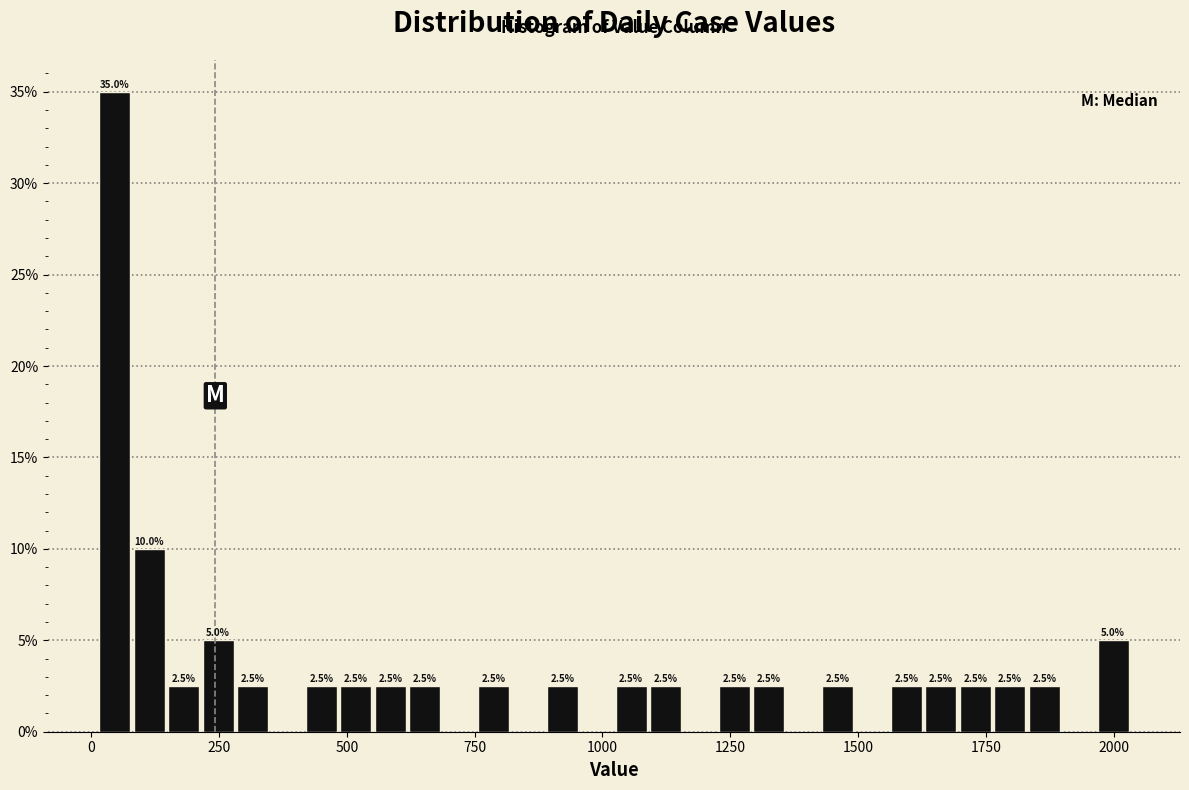

Read against the x-axis, roughly where is the centre of the tallest bar?

50